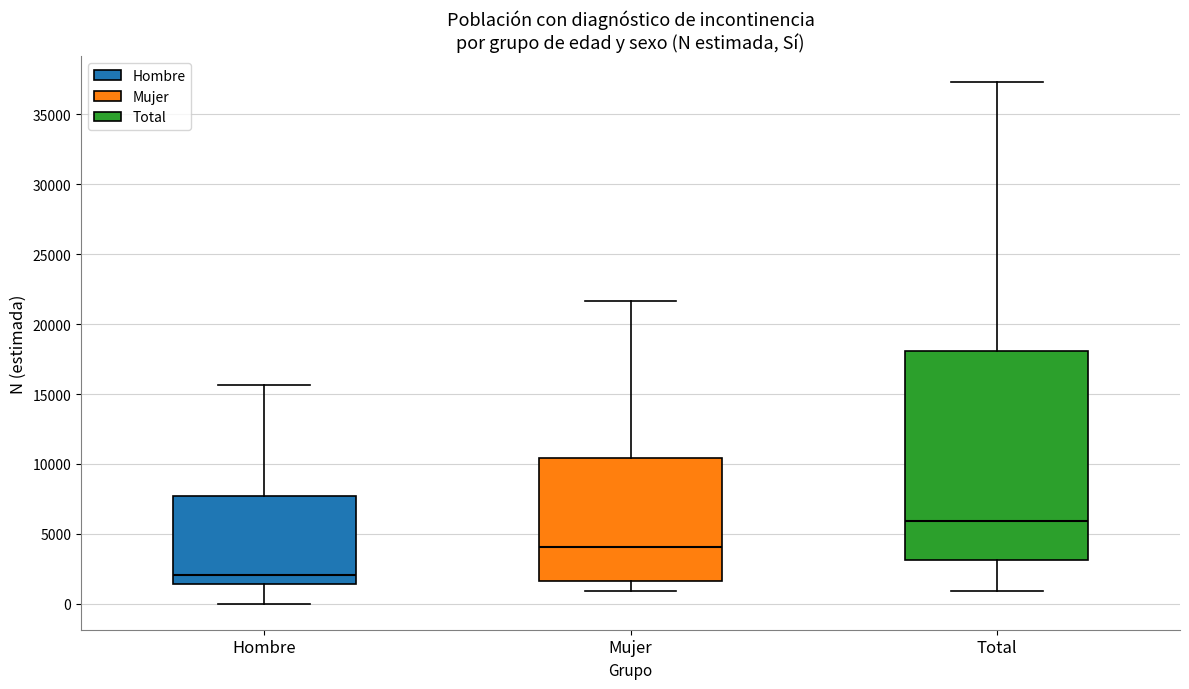

Reading left to right, transcribe this box plot: for each box, give where its median line is, the range the box spans, and where its two whiskers end, as read against the y-axis. The values are not printed on the chart, so give them approximately, as read against the axis.

Hombre: median 2000, box 1500 to 7500, whiskers 0 to 15500
Mujer: median 4000, box 1500 to 10500, whiskers 1000 to 21500
Total: median 6000, box 3000 to 18000, whiskers 1000 to 37500